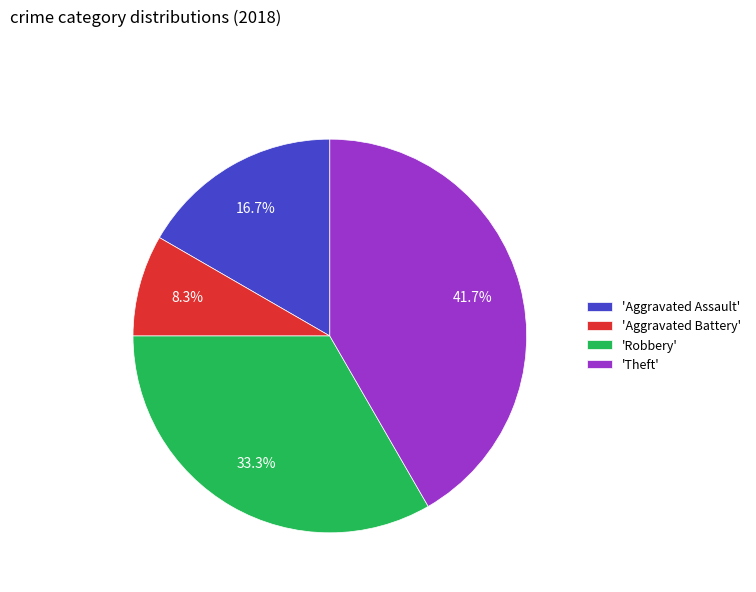

What is the smallest slice in the pie chart?

'Aggravated Battery'